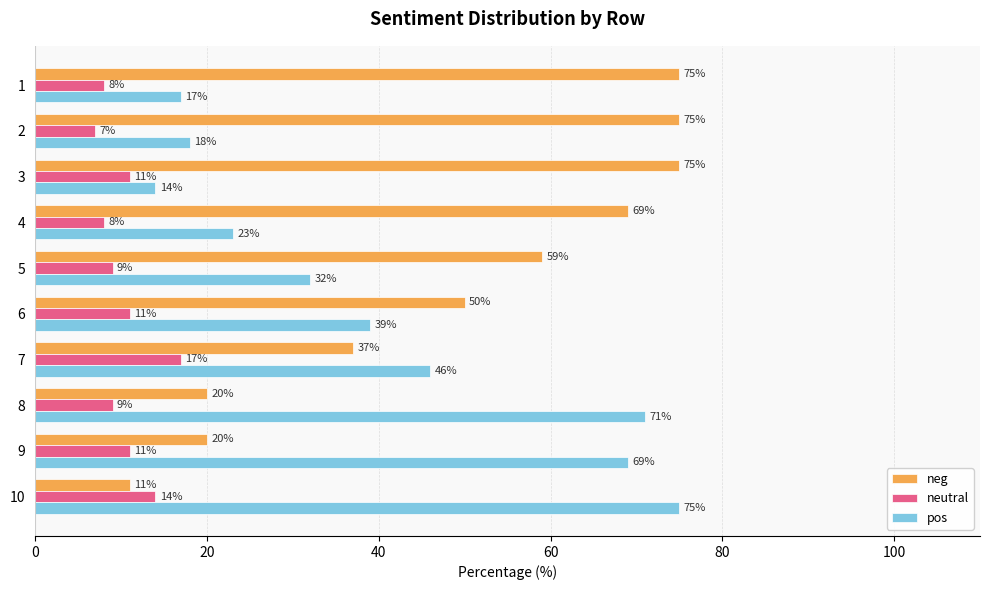

Which series has the largest total across all categories?

neg